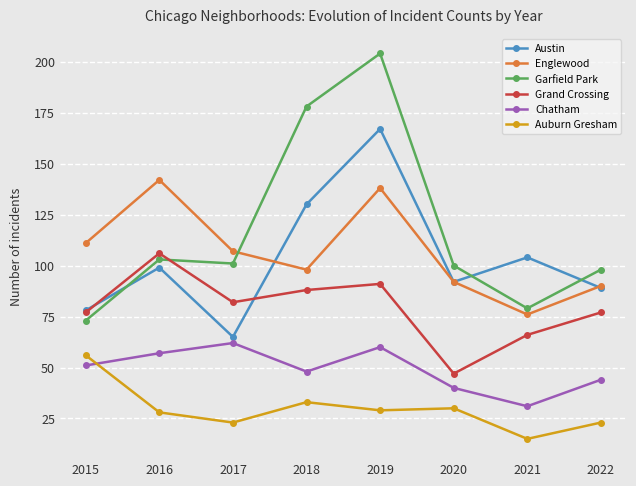

What is the maximum value for Englewood?

142